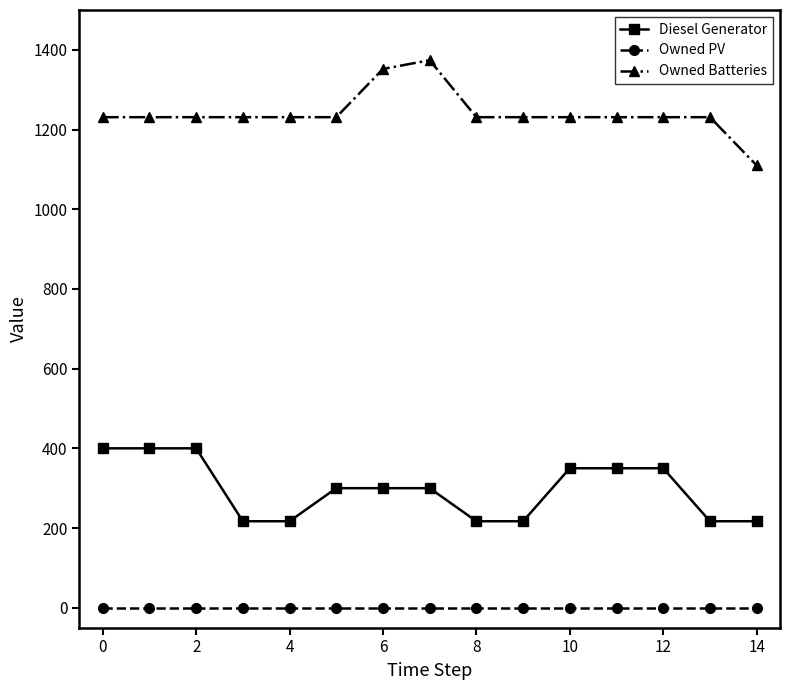

What is the difference between the maximum and minimum values in the Owned Batteries series?

264